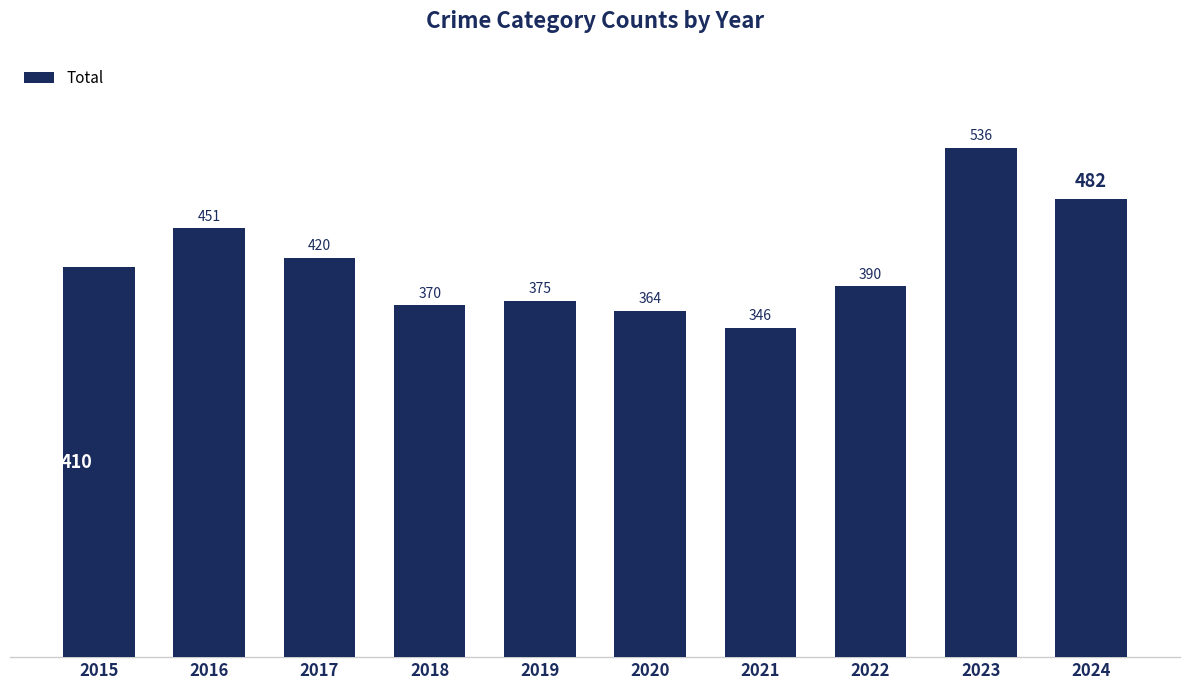

What is the sum of the values at 2022 and 2021?

736